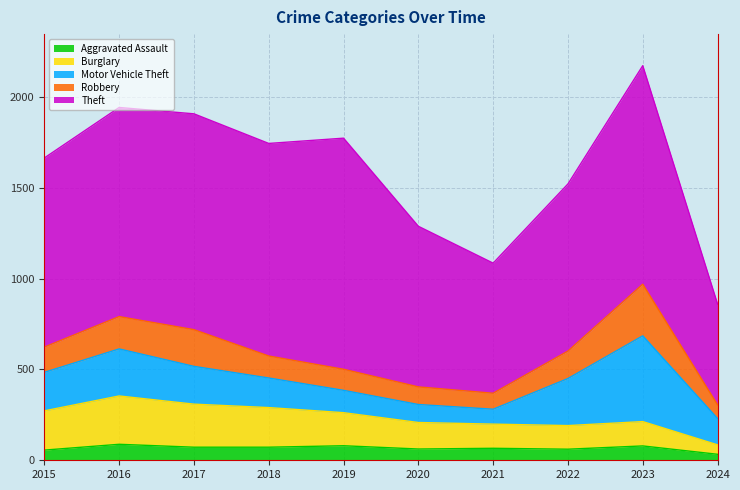

True or false: Aggravated Assault and Burglary cross at least once.

False